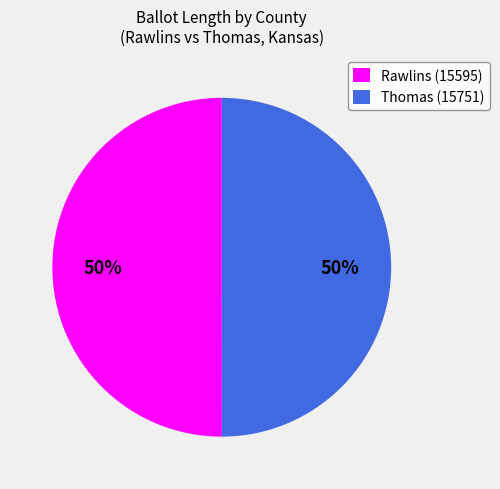

Count the number of slices in the pie.

2